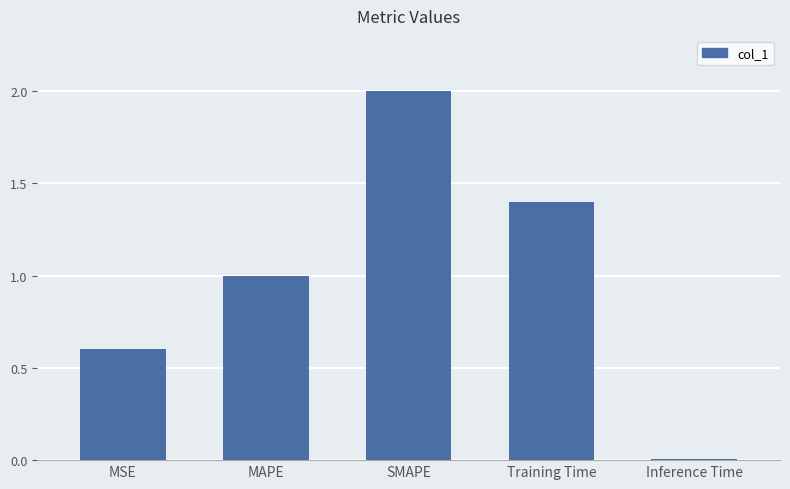

What is the change in value from MAPE to SMAPE?

+1.0